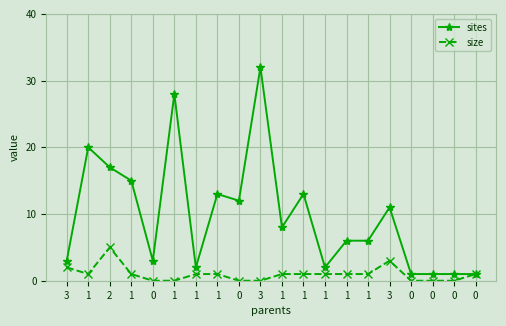

What are all the series names shown in the legend?

sites, size